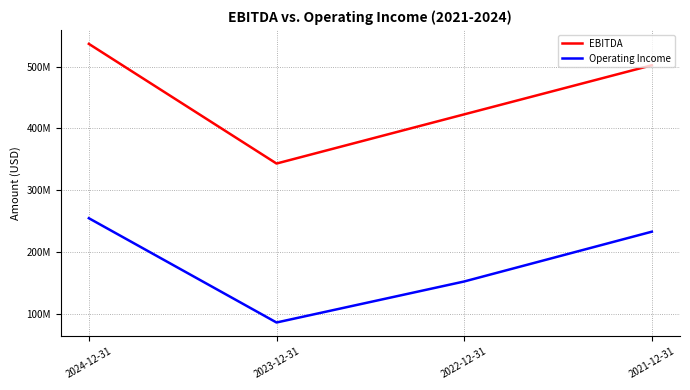

At how many categories does at least one series exceed 332614336?

4